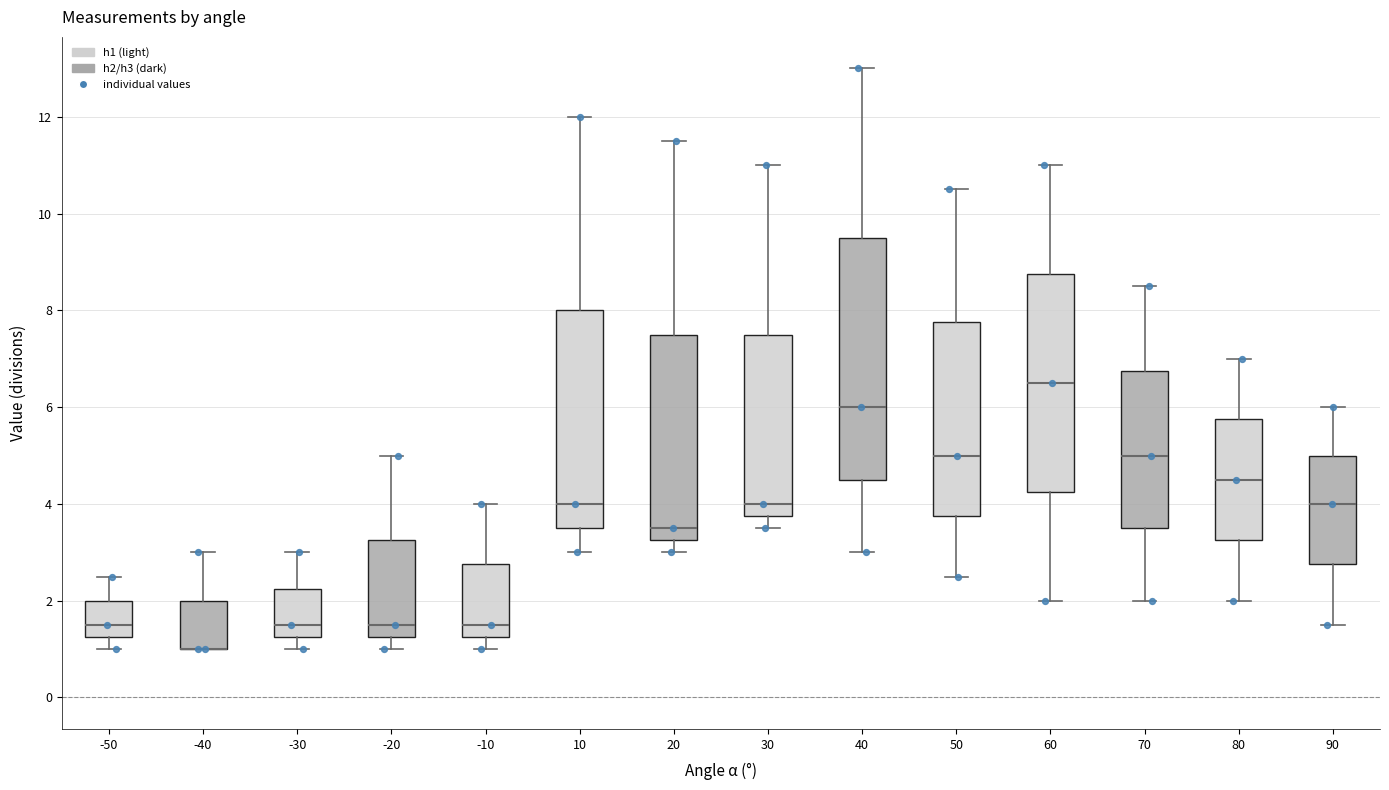

Reading left to right, transcribe this box plot: for each box, give where its median line is, the range the box spans, and where its two whiskers end, as read against the y-axis. The values are not printed on the chart, so give them approximately, as read against the axis.

-50: median 1.6, box 1.2 to 2.0, whiskers 1.0 to 2.6
-40: median 1.0 (drawn on the box's lower edge), box 1.0 to 2.0, whiskers 1.0 to 3.0
-30: median 1.6, box 1.2 to 2.2, whiskers 1.0 to 3.0
-20: median 1.6, box 1.2 to 3.2, whiskers 1.0 to 5.0
-10: median 1.6, box 1.2 to 2.8, whiskers 1.0 to 4.0
10: median 4.0, box 3.6 to 8.0, whiskers 3.0 to 12.0
20: median 3.6, box 3.2 to 7.6, whiskers 3.0 to 11.6
30: median 4.0, box 3.8 to 7.6, whiskers 3.6 to 11.0
40: median 6.0, box 4.6 to 9.6, whiskers 3.0 to 13.0
50: median 5.0, box 3.8 to 7.8, whiskers 2.6 to 10.6
60: median 6.6, box 4.2 to 8.8, whiskers 2.0 to 11.0
70: median 5.0, box 3.6 to 6.8, whiskers 2.0 to 8.6
80: median 4.6, box 3.2 to 5.8, whiskers 2.0 to 7.0
90: median 4.0, box 2.8 to 5.0, whiskers 1.6 to 6.0